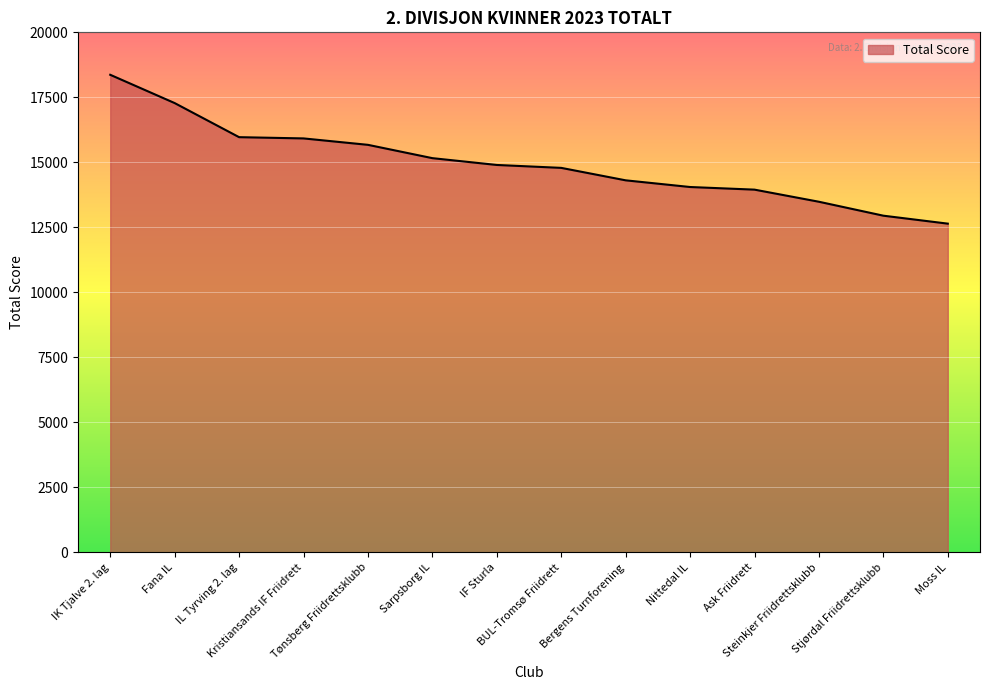

What is the minimum value shown in the chart?

12642